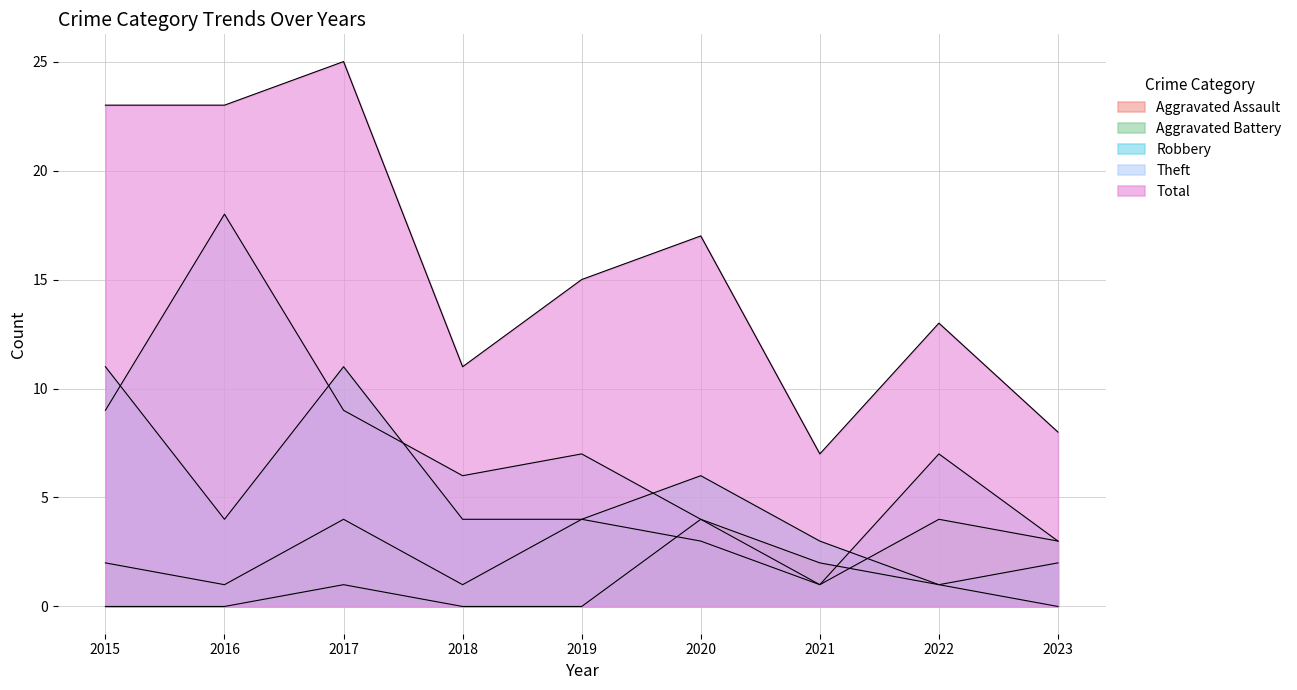

Which series has the largest total across all categories?

Total